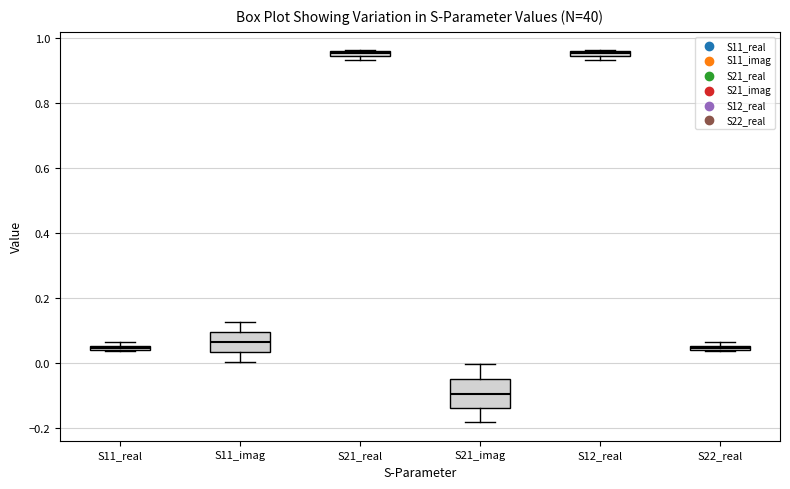

Where is the upper edge of the box for S12_real on the y-axis? The values are not printed on the chart, so give them approximately, as read against the axis.

0.96